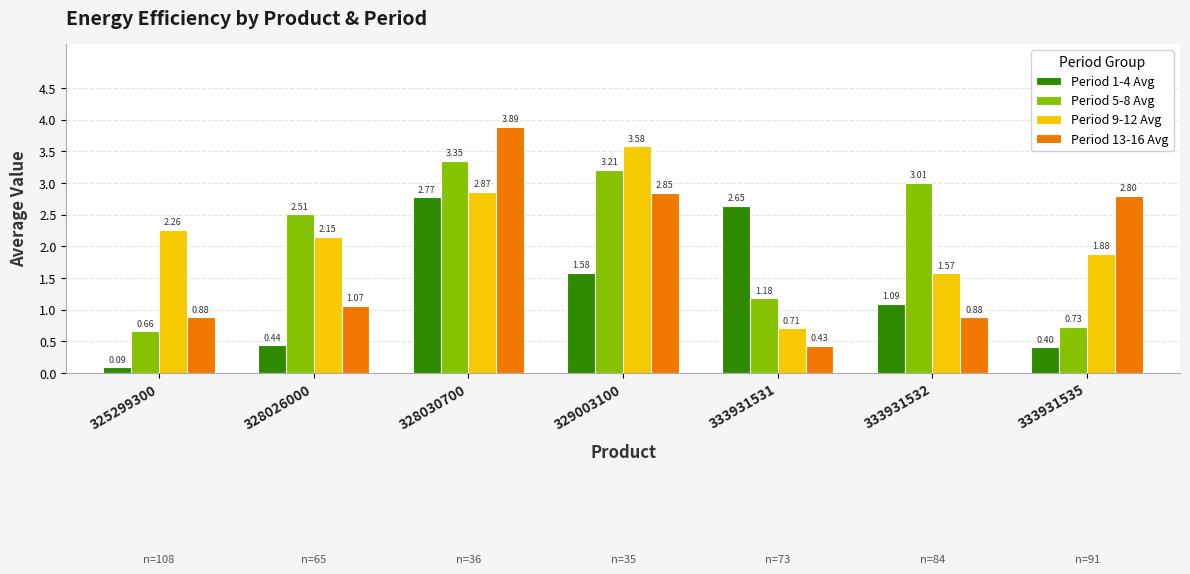

At which category does the chart reach its minimum across all series?

325299300